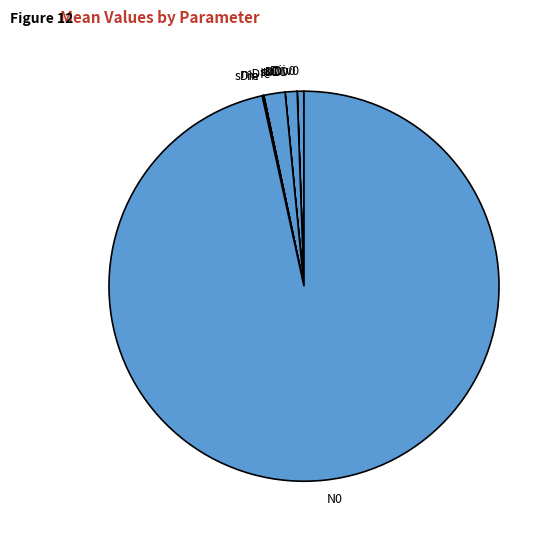

What is the largest slice in the pie chart?

N0